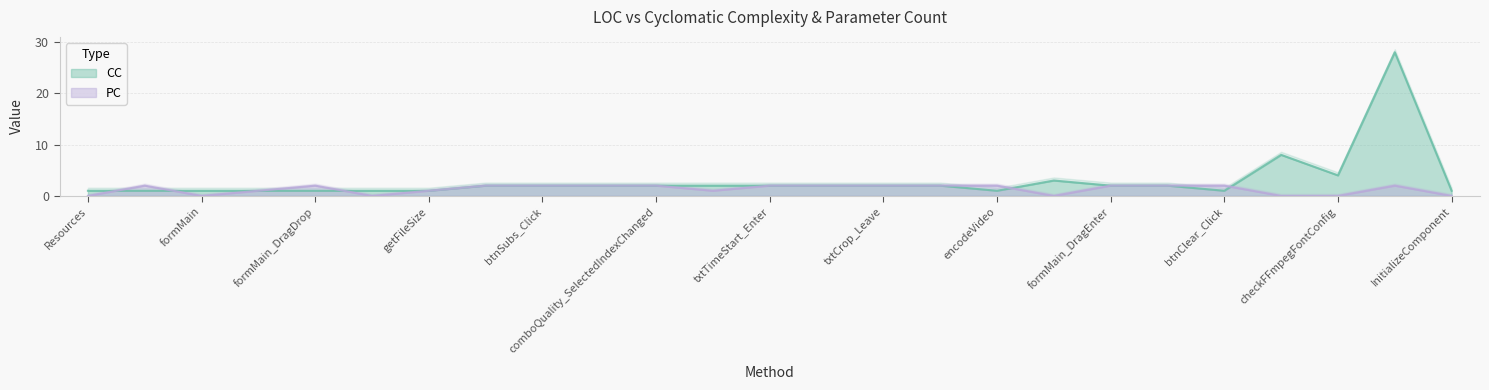

Which series ends up on top after the final intersection of PC and CC?

CC